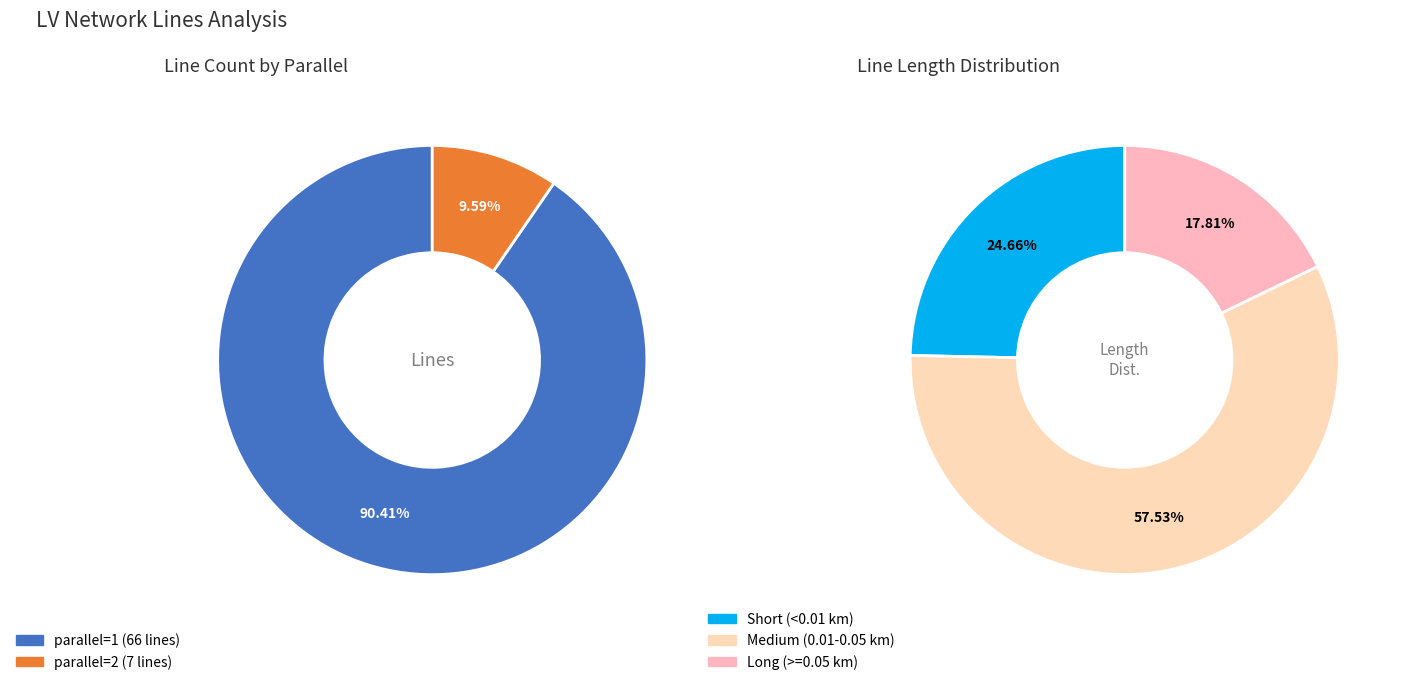

Count the number of slices in the pie.

2